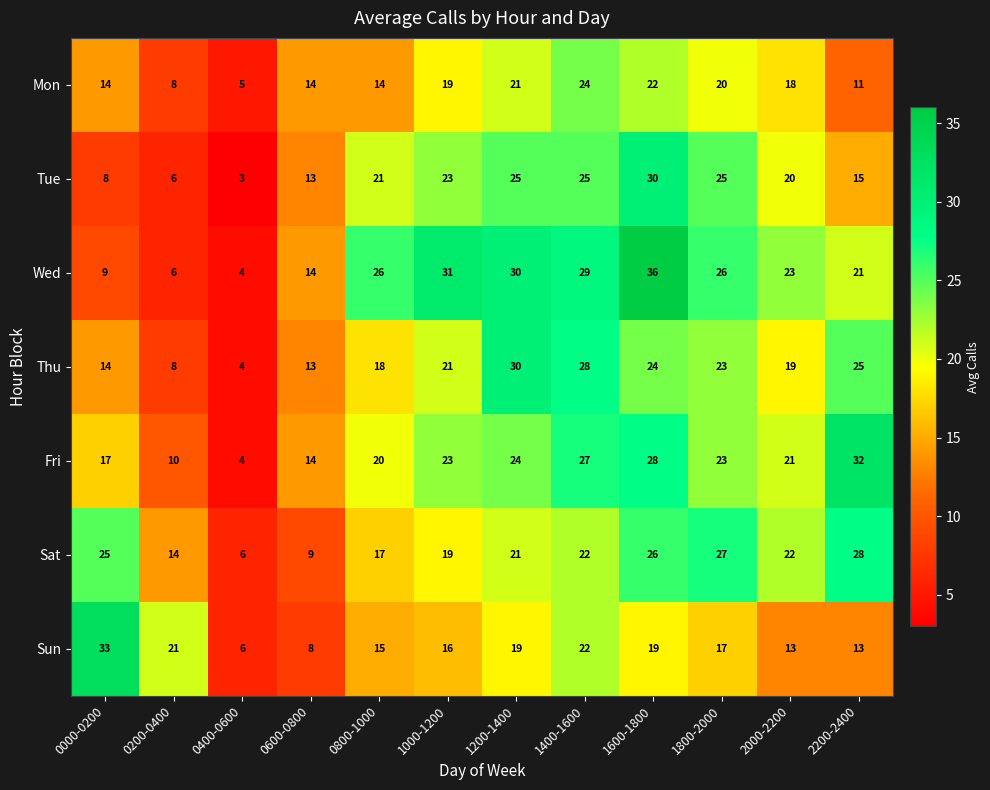

At which label is Fri closest to 18?

0000-0200